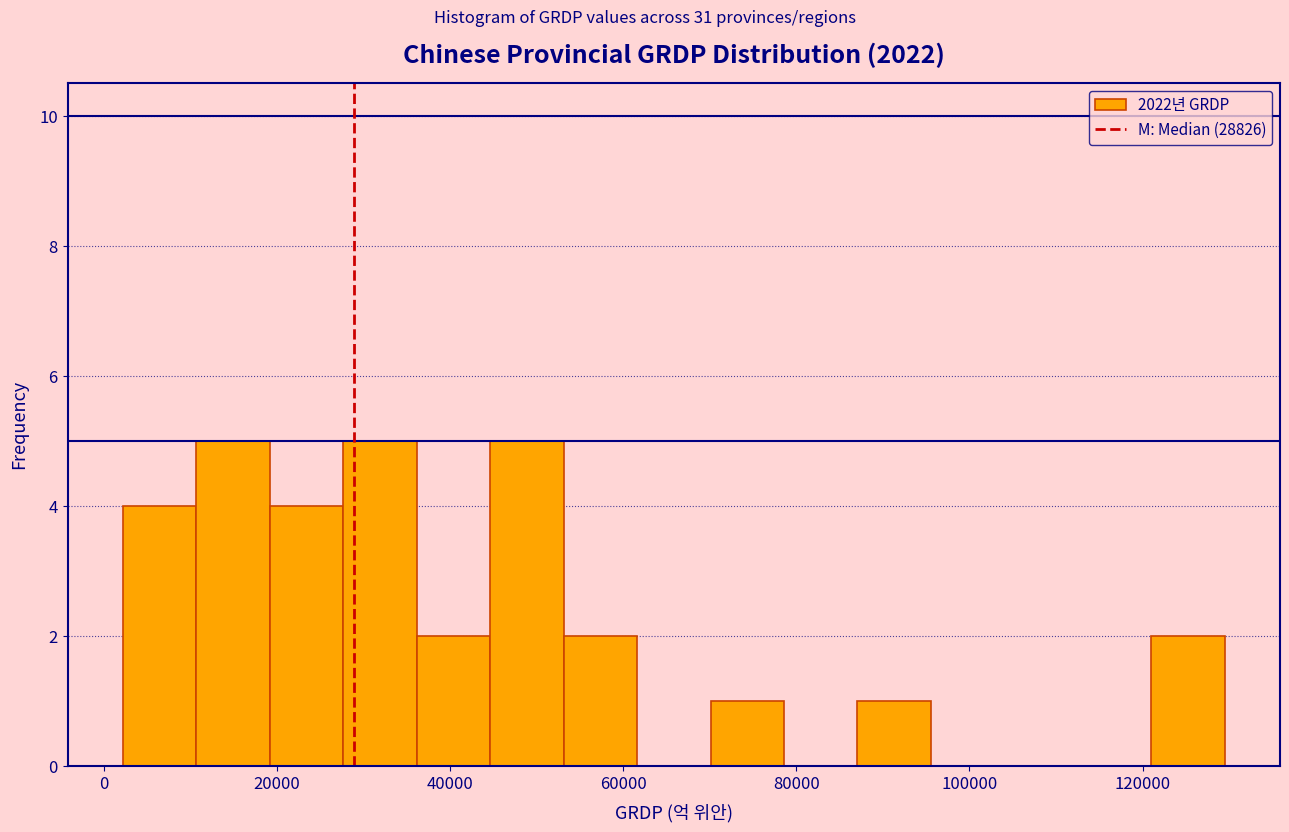

How tall is the bar that spans 10000 to 20000 on the x-axis? Neither the bar edges nor the heights are printed on the chart, so give them approximately, as read against the axes.

5